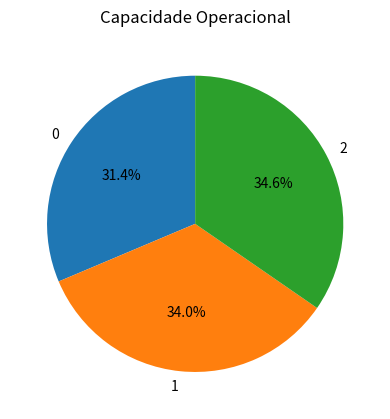

Is there any slice that represents more than half of the pie?

No